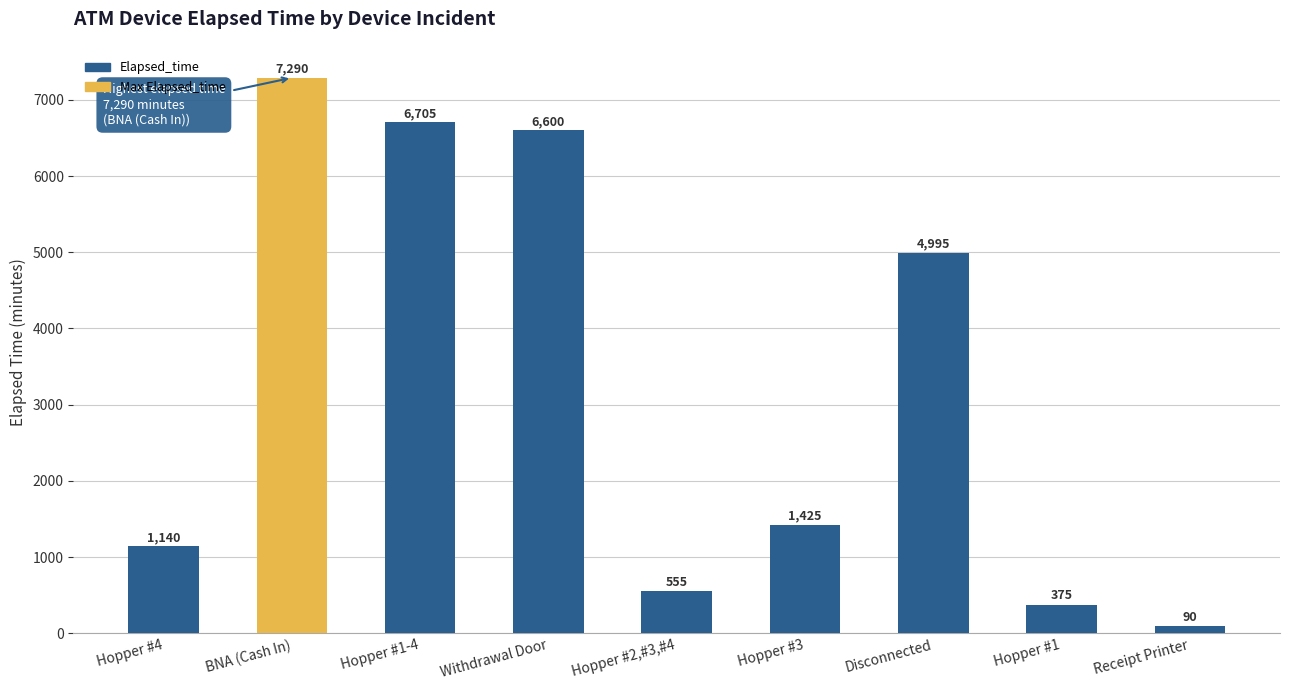

The value at Receipt Printer is 90. True or false?

True